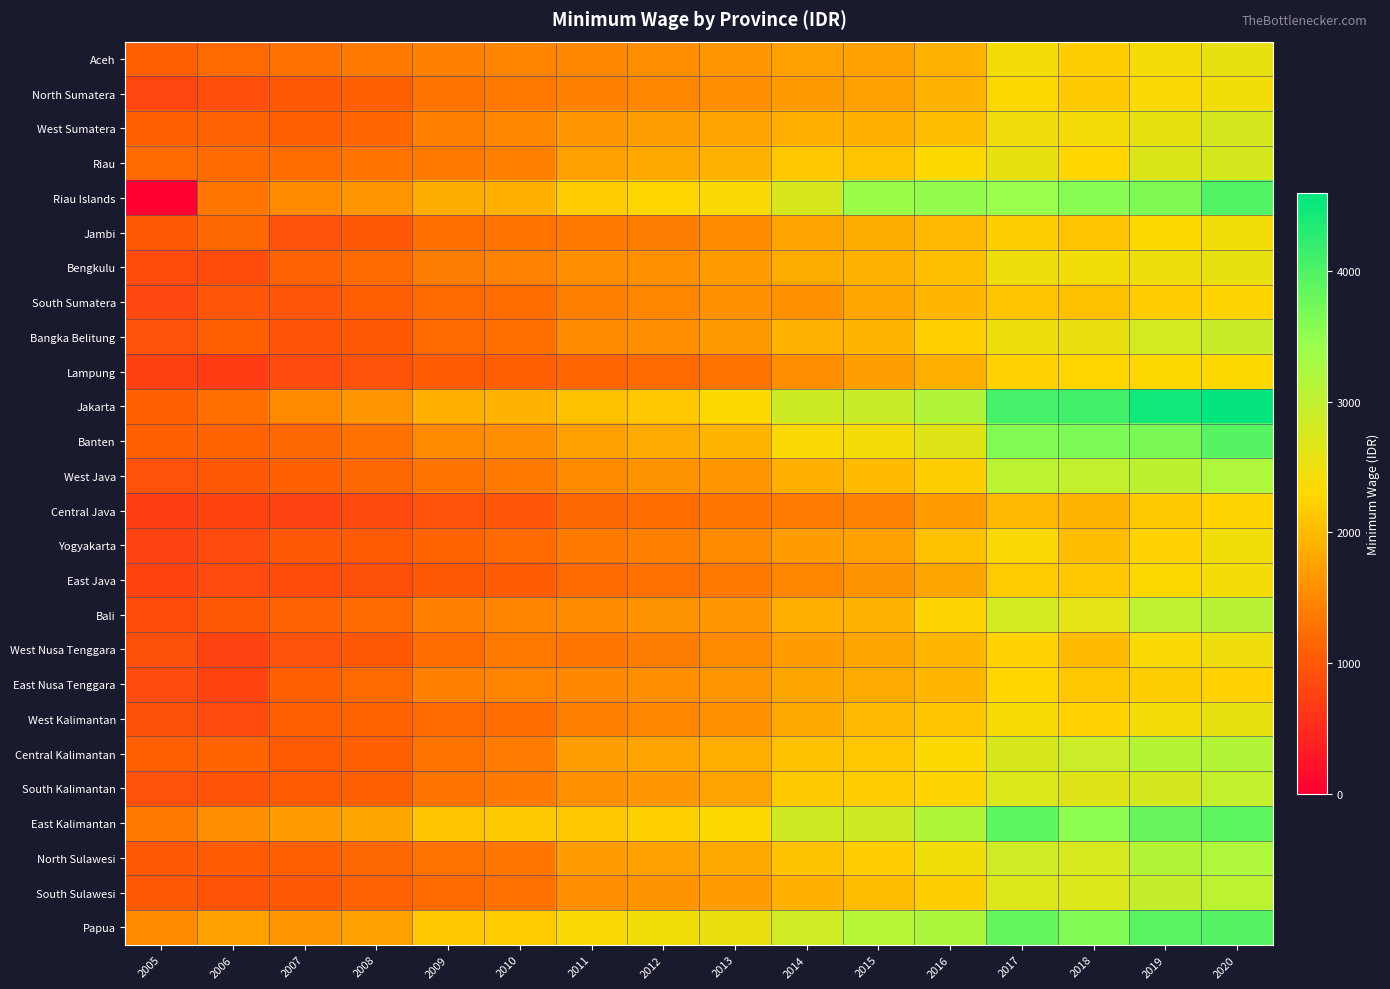

Reading left to right, what are all the values shown in this chart?

Aceh: 2005=1102.7	2006=1196.1	2007=1260.6	2008=1348.9	2009=1420.4	2010=1456.8	2011=1497.5	2012=1567.9	2013=1660.6	2014=1731.2	2015=1744.6	2016=1918.7	2017=2402.1	2018=2192.7	2019=2400.3	2020=2549.4
North Sumatera: 2005=808.1	2006=889.5	2007=1009.7	2008=1093.0	2009=1301.7	2010=1344.0	2011=1425.4	2012=1477.5	2013=1579.6	2014=1676.0	2015=1741.6	2016=1921.4	2017=2297.2	2018=2152.6	2019=2349.6	2020=2436.0
West Sumatera: 2005=1112.5	2006=1116.2	2007=1064.5	2008=1152.6	2009=1430.9	2010=1488.1	2011=1640.6	2012=1716.5	2013=1770.1	2014=1881.1	2015=1899.5	2016=2013.9	2017=2473.2	2018=2394.4	2019=2564.3	2020=2769.3
Riau: 2005=1218.7	2006=1213.1	2007=1233.7	2008=1307.9	2009=1359.5	2010=1422.8	2011=1739.9	2012=1817.7	2013=1929.2	2014=2134.1	2015=2099.4	2016=2307.7	2017=2545.8	2018=2280.1	2019=2688.4	2020=2776.2
Riau Islands: 2005=0.0	2006=1327.7	2007=1544.9	2008=1632.5	2009=1860.2	2010=1897.9	2011=2178.2	2012=2277.3	2013=2360.0	2014=2744.9	2015=3411.1	2016=3503.4	2017=3446.4	2018=3559.8	2019=3646.4	2020=3972.6
Jambi: 2005=1012.6	2006=1182.5	2007=928.0	2008=1002.3	2009=1244.0	2010=1300.5	2011=1349.6	2012=1395.5	2013=1527.9	2014=1764.2	2015=1860.0	2016=1976.8	2017=2204.6	2018=2093.3	2019=2313.2	2020=2433.1
Bengkulu: 2005=874.8	2006=874.6	2007=1125.6	2008=1211.8	2009=1400.6	2010=1441.8	2011=1549.2	2012=1587.2	2013=1699.2	2014=1867.6	2015=1931.3	2016=2048.4	2017=2497.4	2018=2427.8	2019=2494.2	2020=2548.6
South Sumatera: 2005=825.2	2006=987.9	2007=983.9	2008=1067.8	2009=1195.1	2010=1222.4	2011=1418.6	2012=1475.1	2013=1585.8	2014=1596.2	2015=1807.6	2016=1958.7	2017=2113.2	2018=2050.8	2019=2180.0	2020=2256.5
Bangka Belitung: 2005=916.9	2006=1065.0	2007=963.5	2008=1014.7	2009=1188.3	2010=1247.1	2011=1509.5	2012=1572.8	2013=1680.0	2014=1933.8	2015=1956.1	2016=2214.2	2017=2485.4	2018=2518.6	2019=2786.5	2020=2911.2
Lampung: 2005=743.3	2006=689.8	2007=844.7	2008=951.6	2009=1056.2	2010=1077.3	2011=1166.1	2012=1220.8	2013=1306.2	2014=1564.3	2015=1714.3	2016=1889.0	2017=2238.7	2018=2268.1	2019=2290.6	2020=2329.1
Jakarta: 2005=1100.9	2006=1251.8	2007=1510.7	2008=1618.6	2009=1901.3	2010=1925.7	2011=2052.7	2012=2129.7	2013=2300.2	2014=2871.8	2015=2918.2	2016=3180.4	2017=4067.6	2018=4097.9	2019=4462.4	2020=4560.1
Banten: 2005=1093.1	2006=1134.1	2007=1178.9	2008=1260.4	2009=1513.0	2010=1564.4	2011=1738.3	2012=1843.0	2013=1945.9	2014=2366.7	2015=2392.6	2016=2648.0	2017=3627.6	2018=3664.4	2019=3680.4	2020=3951.3
West Java: 2005=929.2	2006=992.7	2007=1100.8	2008=1170.8	2009=1308.6	2010=1361.2	2011=1511.0	2012=1606.1	2013=1669.3	2014=1900.8	2015=2004.5	2016=2203.8	2017=3057.0	2018=2965.9	2019=3053.7	2020=3209.9
Central Java: 2005=701.6	2006=788.5	2007=769.5	2008=829.0	2009=940.2	2010=981.0	2011=1182.1	2012=1239.8	2013=1313.1	2014=1378.1	2015=1455.0	2016=1703.7	2017=1988.1	2018=1946.0	2019=2145.3	2020=2251.8
Yogyakarta: 2005=759.0	2006=860.1	2007=993.5	2008=1027.6	2009=1148.2	2010=1216.1	2011=1360.7	2012=1411.8	2013=1539.2	2014=1690.9	2015=1745.7	2016=2057.4	2017=2345.2	2018=2025.2	2019=2230.9	2020=2450.7
East Java: 2005=779.3	2006=848.6	2007=868.1	2008=912.4	2009=1019.2	2010=1046.4	2011=1207.8	2012=1269.2	2013=1344.1	2014=1490.8	2015=1612.5	2016=1785.6	2017=2166.2	2018=2134.6	2019=2287.5	2020=2417.8
Bali: 2005=872.4	2006=1006.3	2007=1123.9	2008=1212.2	2009=1422.3	2010=1460.3	2011=1544.8	2012=1602.4	2013=1660.3	2014=1883.2	2015=1930.9	2016=2251.5	2017=2792.4	2018=2608.8	2019=3033.0	2020=3082.4
West Nusa Tenggara: 2005=906.2	2006=771.7	2007=942.1	2008=1008.5	2009=1224.6	2010=1346.7	2011=1319.8	2012=1400.8	2013=1518.7	2014=1692.0	2015=1795.7	2016=1976.2	2017=2232.8	2018=1998.6	2019=2370.5	2020=2465.7
East Nusa Tenggara: 2005=847.1	2006=781.0	2007=1096.1	2008=1202.7	2009=1427.2	2010=1466.1	2011=1505.2	2012=1565.6	2013=1631.4	2014=1784.4	2015=1845.1	2016=1972.9	2017=2271.1	2018=2125.2	2019=2204.7	2020=2236.5
West Kalimantan: 2005=910.9	2006=847.1	2007=1060.6	2008=1141.3	2009=1195.5	2010=1227.3	2011=1413.2	2012=1486.7	2013=1588.6	2014=1831.5	2015=1978.9	2016=2104.5	2017=2377.6	2018=2231.2	2019=2405.0	2020=2538.9
Central Kalimantan: 2005=1070.9	2006=1136.9	2007=1037.6	2008=1099.6	2009=1276.3	2010=1372.0	2011=1707.7	2012=1761.0	2013=1883.4	2014=2065.9	2015=2137.8	2016=2334.6	2017=2733.4	2018=2875.7	2019=3090.9	2020=3143.5
South Kalimantan: 2005=931.7	2006=963.2	2007=1040.9	2008=1109.3	2009=1280.4	2010=1348.8	2011=1594.9	2012=1669.8	2013=1762.7	2014=2149.1	2015=2184.7	2016=2255.3	2017=2712.1	2018=2647.2	2019=2780.5	2020=2976.6
East Kalimantan: 2005=1334.4	2006=1561.1	2007=1694.1	2008=1791.5	2009=2118.9	2010=2156.0	2011=2132.3	2012=2221.0	2013=2332.3	2014=2823.4	2015=2825.2	2016=3180.9	2017=3885.0	2018=3539.0	2019=3822.8	2020=3886.7
North Sulawesi: 2005=1016.6	2006=1039.6	2007=1109.2	2008=1180.5	2009=1300.6	2010=1328.7	2011=1695.2	2012=1760.1	2013=1819.9	2014=2077.5	2015=2179.4	2016=2457.1	2017=2853.5	2018=2761.2	2019=3135.1	2020=3213.6
South Sulawesi: 2005=995.5	2006=957.9	2007=1004.3	2008=1116.9	2009=1220.4	2010=1271.1	2011=1556.9	2012=1610.8	2013=1696.7	2014=1887.4	2015=2021.3	2016=2200.2	2017=2700.7	2018=2709.5	2019=2957.0	2020=3066.6
Papua: 2005=1524.1	2006=1729.0	2007=1643.9	2008=1741.0	2009=2124.6	2010=2164.8	2011=2359.8	2012=2454.0	2013=2527.4	2014=2847.6	2015=3114.2	2016=3227.3	2017=3835.5	2018=3621.0	2019=3934.2	2020=3967.3